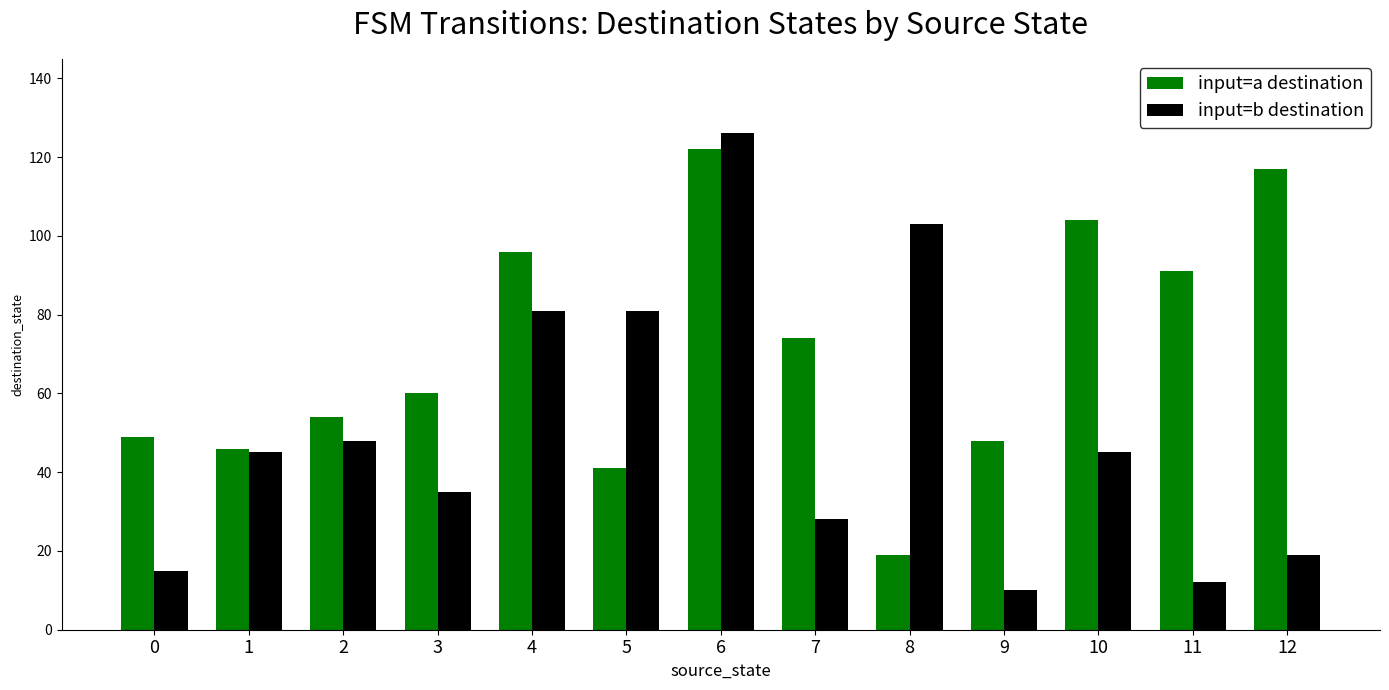

What is the difference between the maximum and second lowest values in the input=b destination series?

114